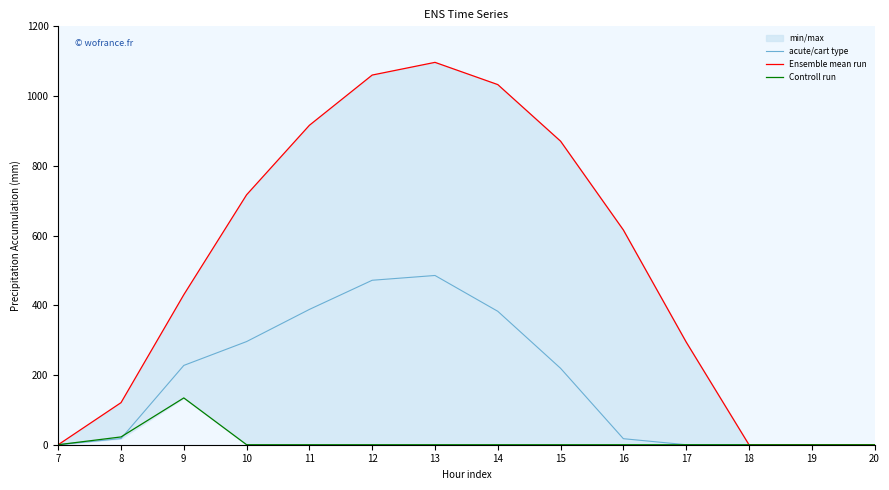

Between 20 and 18, which is larger?

20